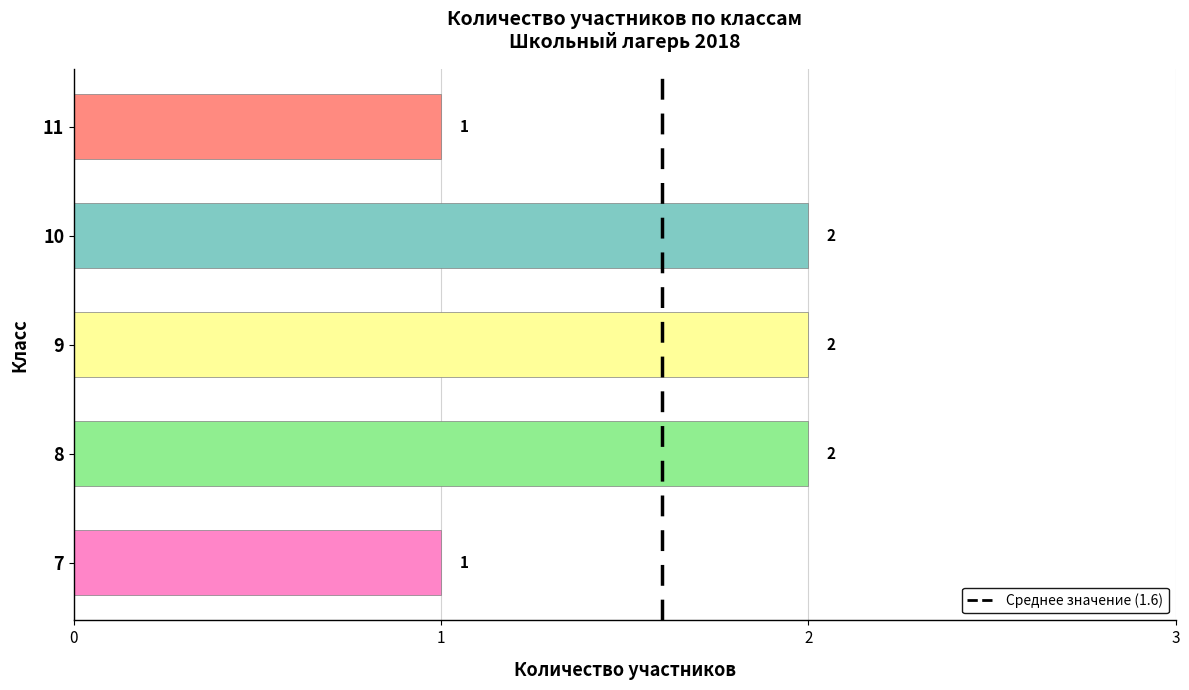

Approximately how many times larger is the value at 9 compared to 8?

1.0